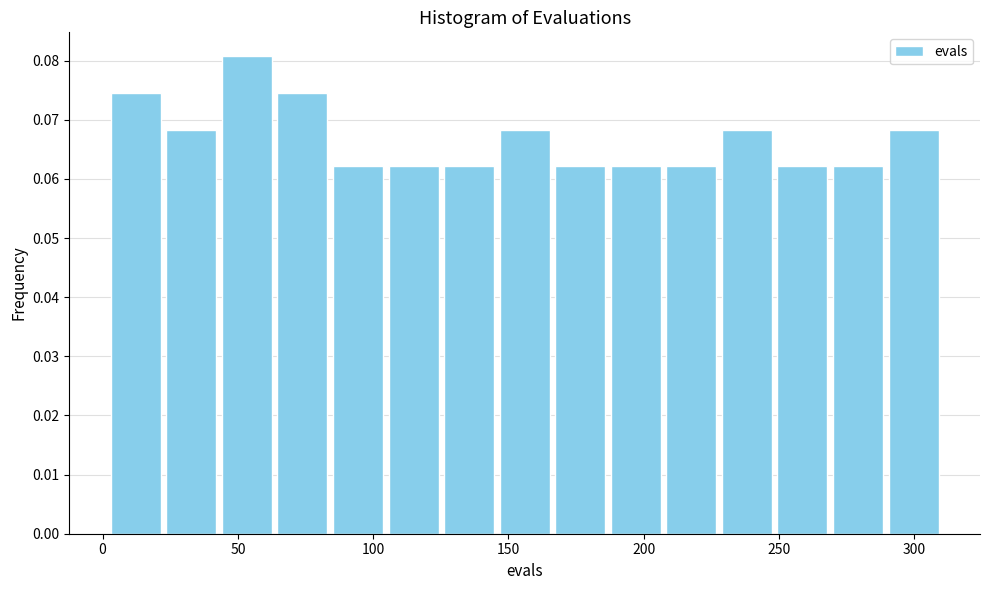

Reading left to right, transcribe this chart: for each bar, give the range it covers on the x-axis and its height. Neither the bar edges nor the heights are printed on the chart, so give them approximately, as read against the axes.

0 to 25: 0.075
25 to 45: 0.068
45 to 65: 0.081
65 to 85: 0.075
85 to 105: 0.062
105 to 125: 0.062
125 to 145: 0.062
145 to 165: 0.068
165 to 185: 0.062
185 to 205: 0.062
205 to 230: 0.062
230 to 250: 0.068
250 to 270: 0.062
270 to 290: 0.062
290 to 310: 0.068